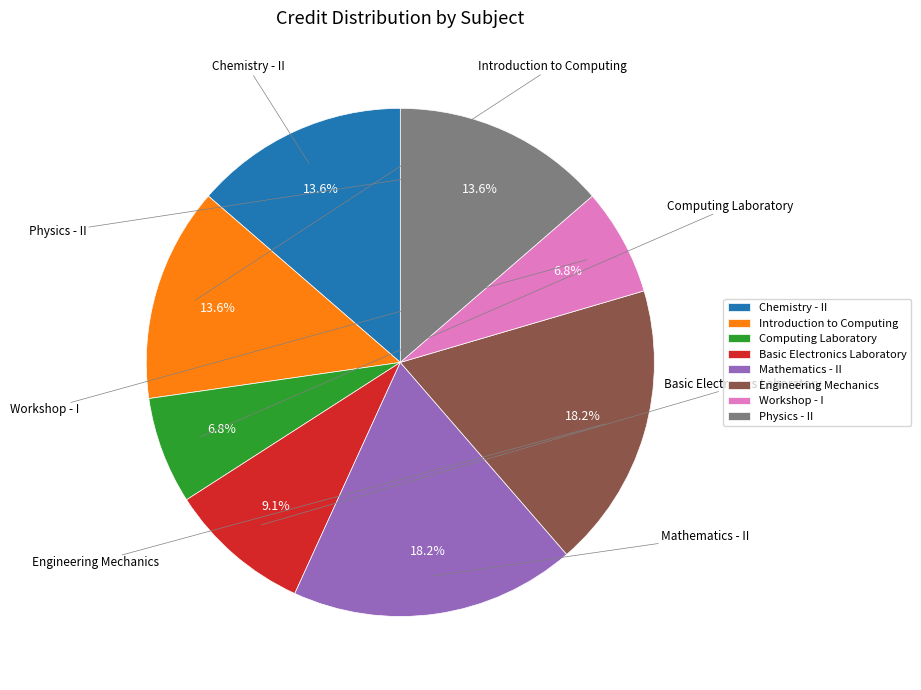

What is the total percentage of Computing Laboratory and Basic Electronics Laboratory?

15.9%